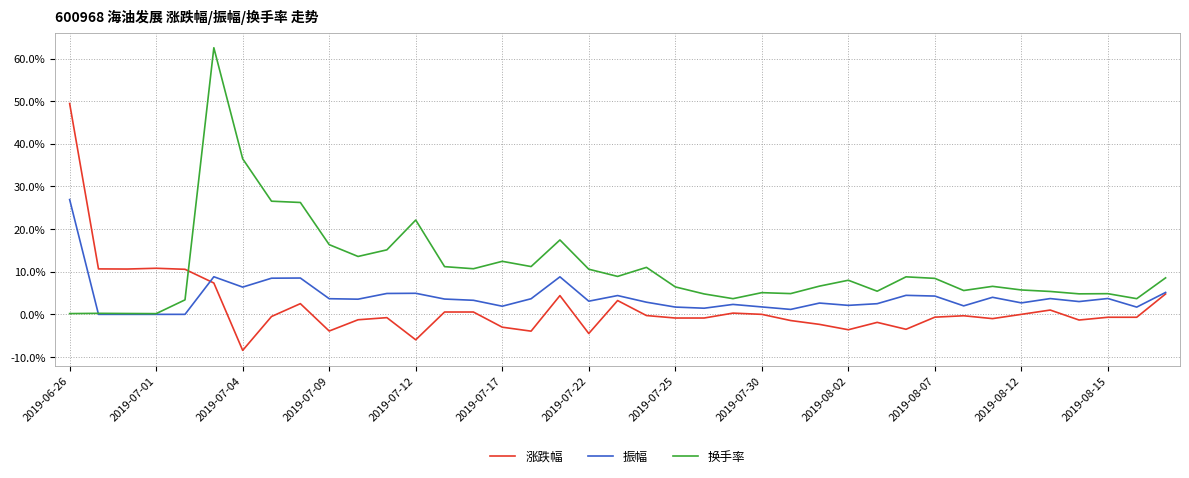

What is the maximum value shown in the chart?

62.5